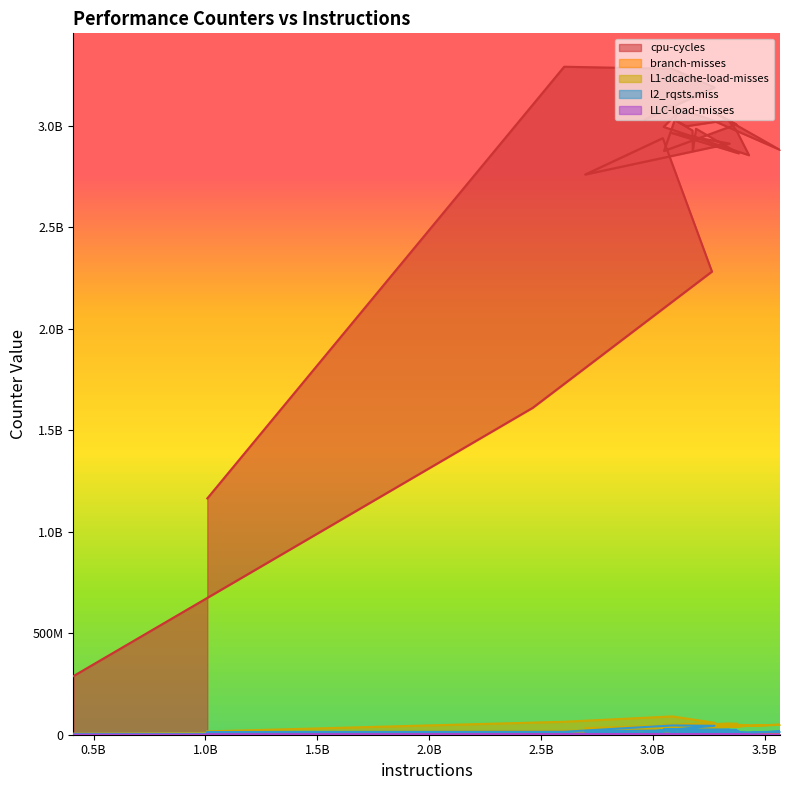

Reading left to right, what are all the values shown in this chart?

cpu-cycles: 1008418979=1164220723	2603570643=3291157262	3086671561=3281032530	3275732010=3189182512	2964010501=3030188122	3073989951=3099574760	3257892551=3031412830	3568319024=2881368822	3269372008=3068381271	3373827417=3007178657	3049990259=2876329662	3108197977=3061820238	3048197272=2994789855	3429719328=2855183250	3373623037=2976798539	3335773969=3028905507	3150633148=2998152699	3107081378=3022778383	3177219885=2977015254	3178493960=2878024004	3192997779=2985420111	3383652500=2864329850	3080369108=2965968011	3343231118=2912435840	2697453124=2760117915	3044377672=2939354541	3264097737=2281967226	2463575156=1611092086	409980014=288776247
branch-misses: 1008418979=5848899	2603570643=6737691	3086671561=7821294	3275732010=4062808	2964010501=2036918	3073989951=1507981	3257892551=1934058	3568319024=2347793	3269372008=1603736	3373827417=2403876	3049990259=2084501	3108197977=1576962	3048197272=1625255	3429719328=2152810	3373623037=2174596	3335773969=1777425	3150633148=1628621	3107081378=1489513	3177219885=1617385	3178493960=1815037	3192997779=1609141	3383652500=1884944	3080369108=1345965	3343231118=2494182	2697453124=1758110	3044377672=1912557	3264097737=2295356	2463575156=2547286	409980014=1147900
L1-dcache-load-misses: 1008418979=16424458	2603570643=63855186	3086671561=90186043	3275732010=59111553	2964010501=37694345	3073989951=27296076	3257892551=37282395	3568319024=49493013	3269372008=38830994	3373827417=54994952	3049990259=48293161	3108197977=30867778	3048197272=33559983	3429719328=43851905	3373623037=50461300	3335773969=42793314	3150633148=36997690	3107081378=31237980	3177219885=30813345	3178493960=37483022	3192997779=34080510	3383652500=41076967	3080369108=22651215	3343231118=54256033	2697453124=32545957	3044377672=33123608	3264097737=25219565	2463575156=18285924	409980014=5129608
l2_rqsts.miss: 1008418979=13222747	2603570643=14640888	3086671561=45701964	3275732010=44009082	2964010501=13345558	3073989951=4408880	3257892551=879837	3568319024=15887915	3269372008=4932668	3373827417=23760690	3049990259=27798330	3108197977=8728886	3048197272=2094358	3429719328=8322390	3373623037=14716095	3335773969=10691091	3150633148=17170658	3107081378=8243515	3177219885=6093142	3178493960=12696855	3192997779=6269328	3383652500=18170211	3080369108=545347	3343231118=24828089	2697453124=16293776	3044377672=2935616	3264097737=3882903	2463575156=6282389	409980014=4045861
LLC-load-misses: 1008418979=502512	2603570643=1063868	3086671561=694563	3275732010=228844	2964010501=260509	3073989951=110849	3257892551=15083	3568319024=149682	3269372008=63332	3373827417=199736	3049990259=222179	3108197977=211226	3048197272=22023	3429719328=97350	3373623037=134114	3335773969=121288	3150633148=210476	3107081378=107359	3177219885=36166	3178493960=127975	3192997779=26941	3383652500=261456	3080369108=23595	3343231118=112878	2697453124=229050	3044377672=163825	3264097737=394534	2463575156=699614	409980014=348161